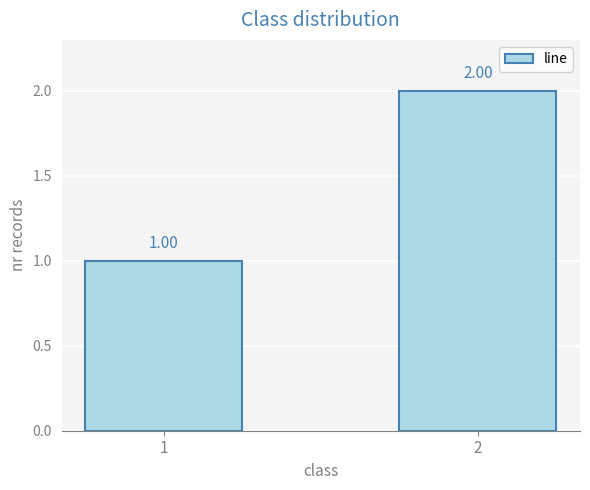

Reading left to right, what are all the values shown in this chart?

1	2